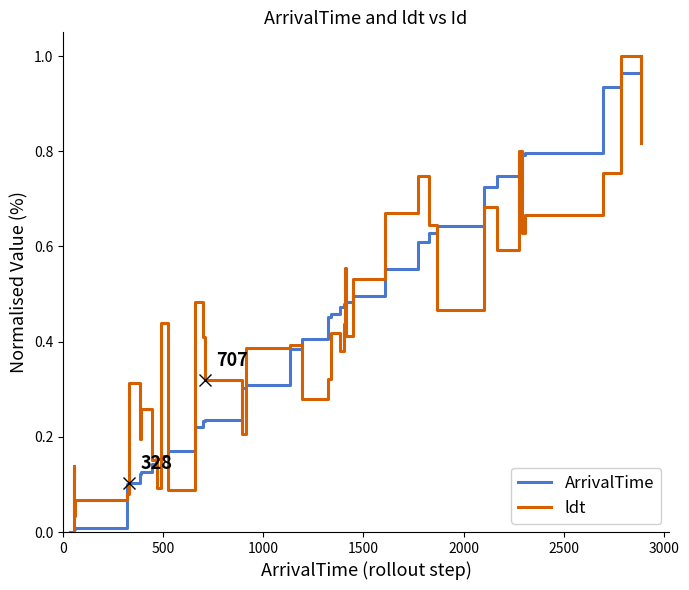

What is the difference between the maximum and minimum values in the ArrivalTime series?

1.0